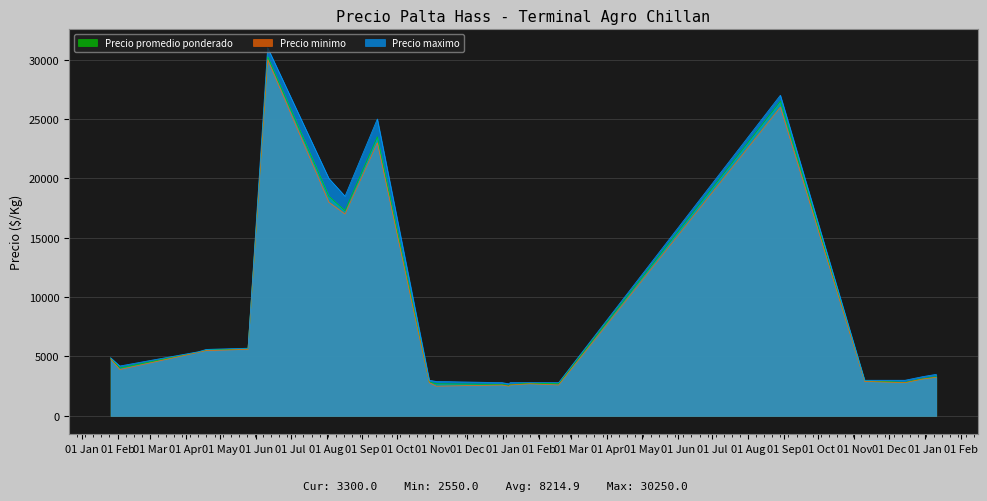

Is it true that Precio minimo equals 4606 at 2022-12-30?

False